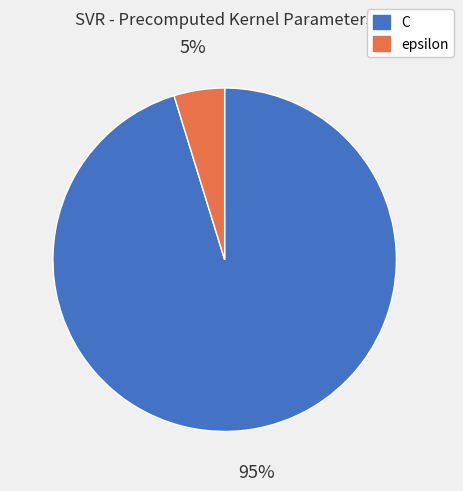

What percentage is the epsilon slice, to the nearest percent?

5%